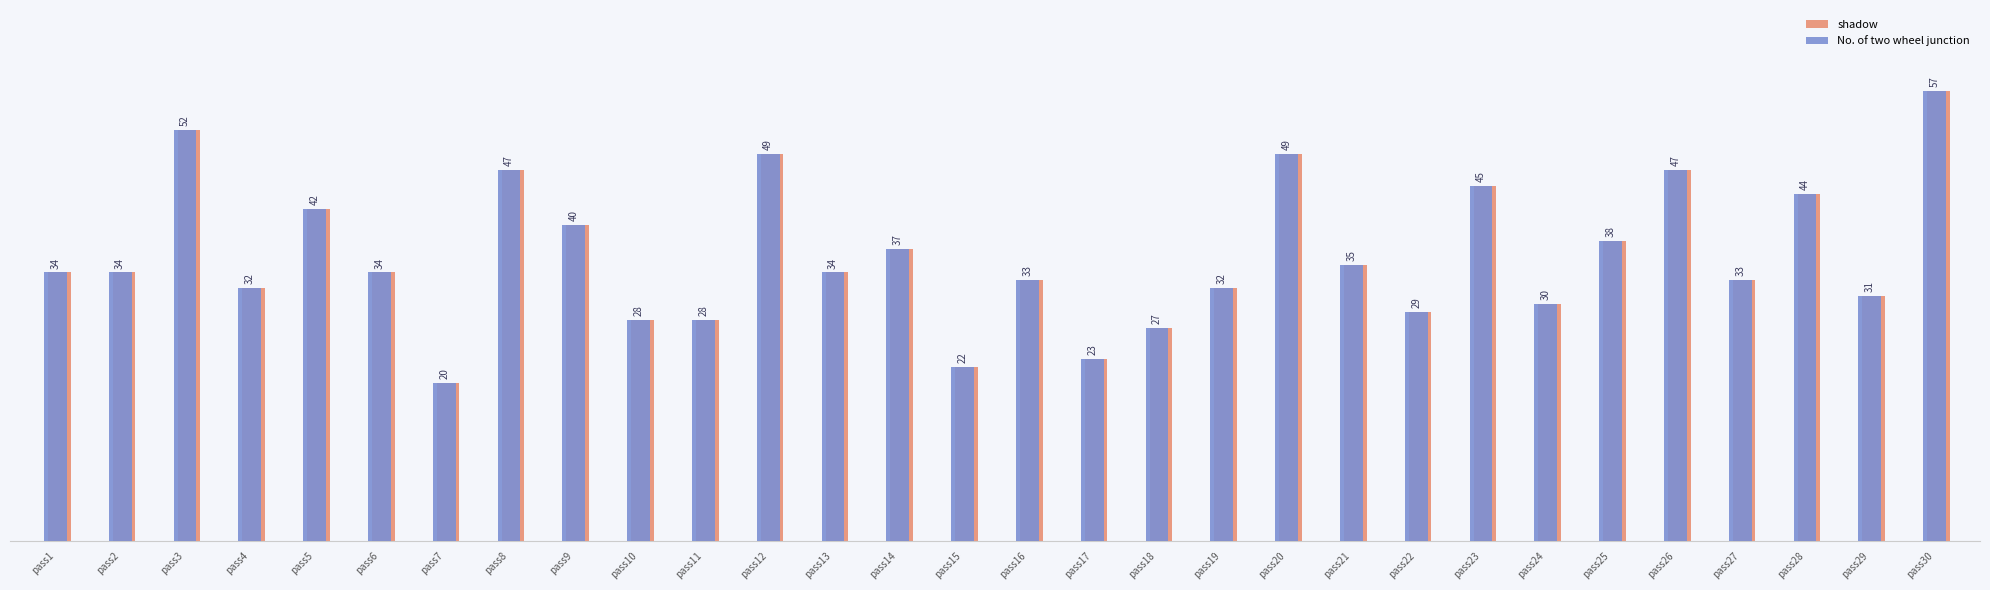

Is the value of No. of two wheel junction at pass25 greater than the value of shadow at pass8?

No